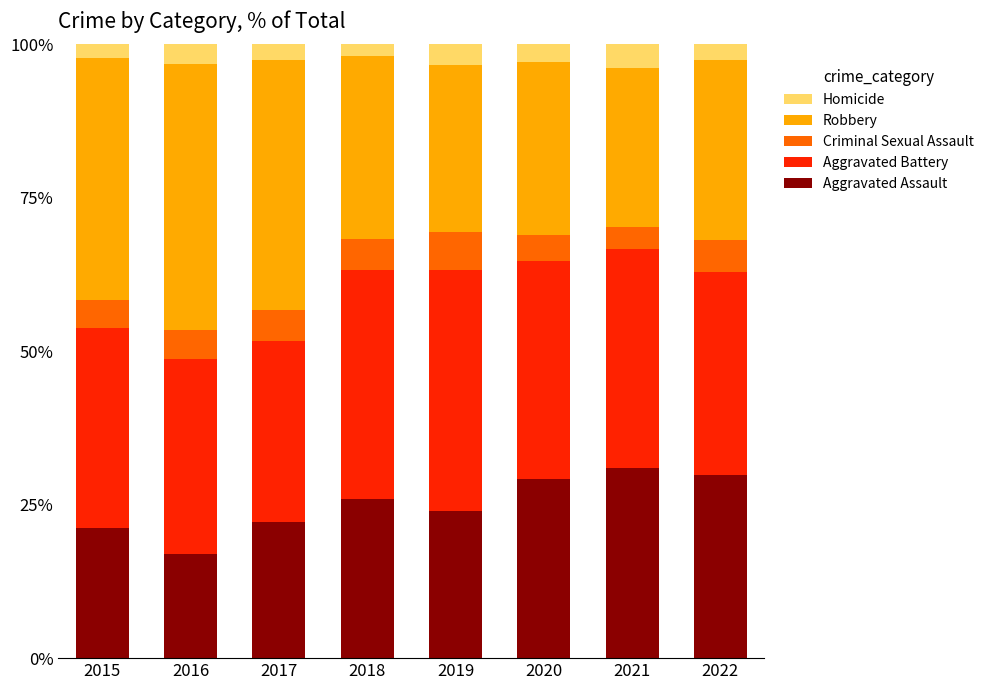

What is the highest value of the Aggravated Assault series?

31.0